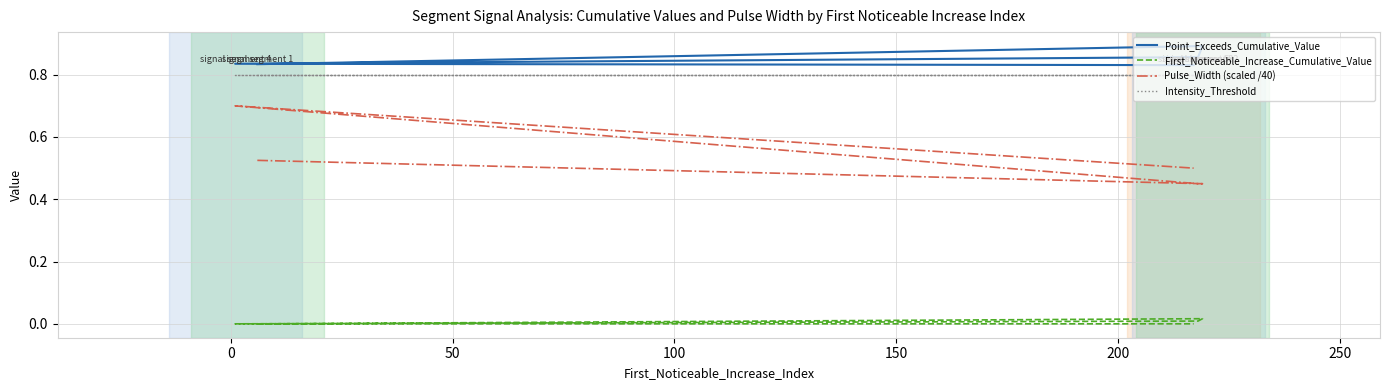

What is the sum of the Point_Exceeds_Cumulative_Value values at 0 and 50?

1.7